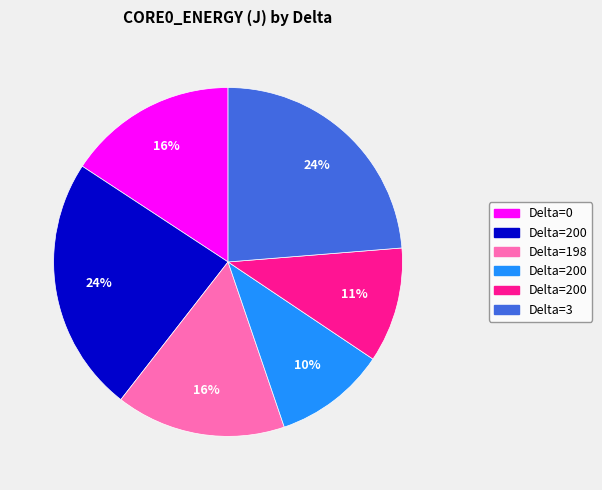

Does any single category account for the majority?

No